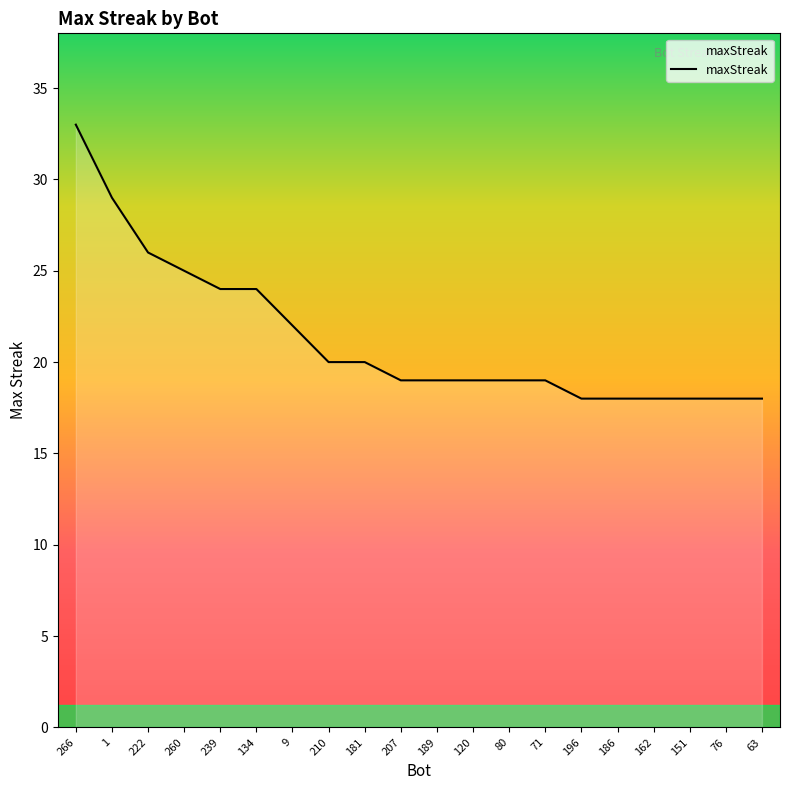

What is the difference between the maximum and minimum values?

15